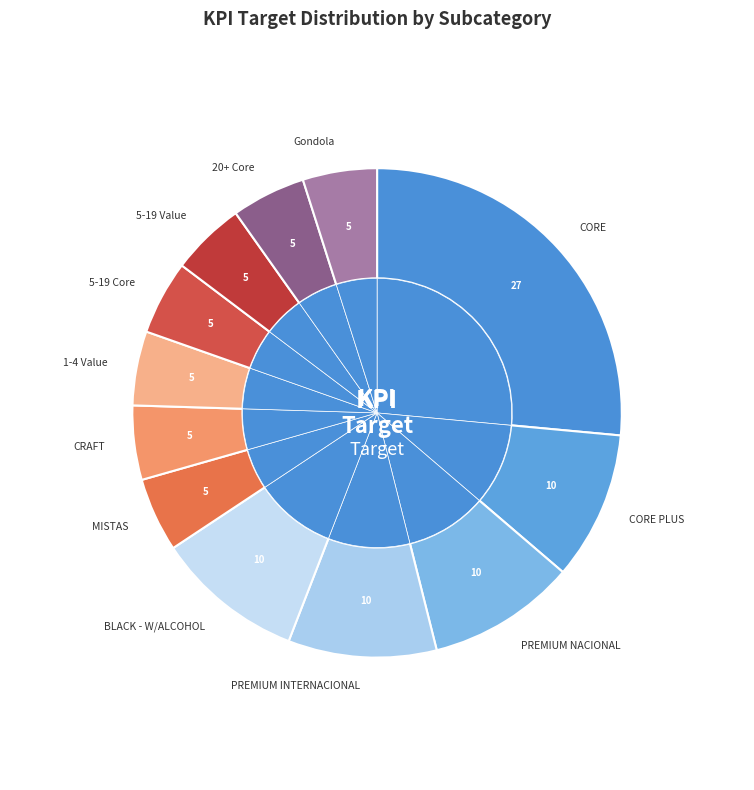

What portion of the pie excludes CORE PLUS?

90.2%